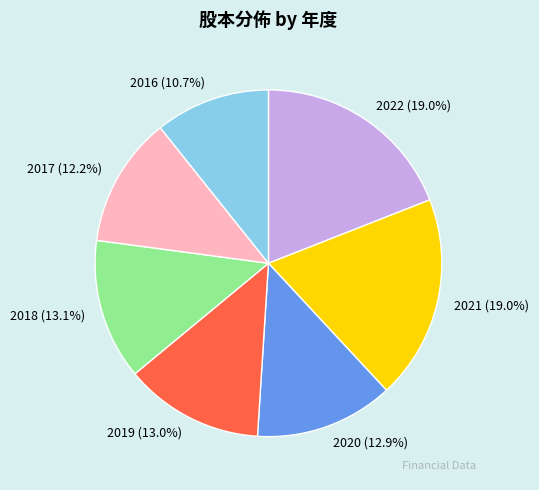

How many segments does this pie chart have?

7